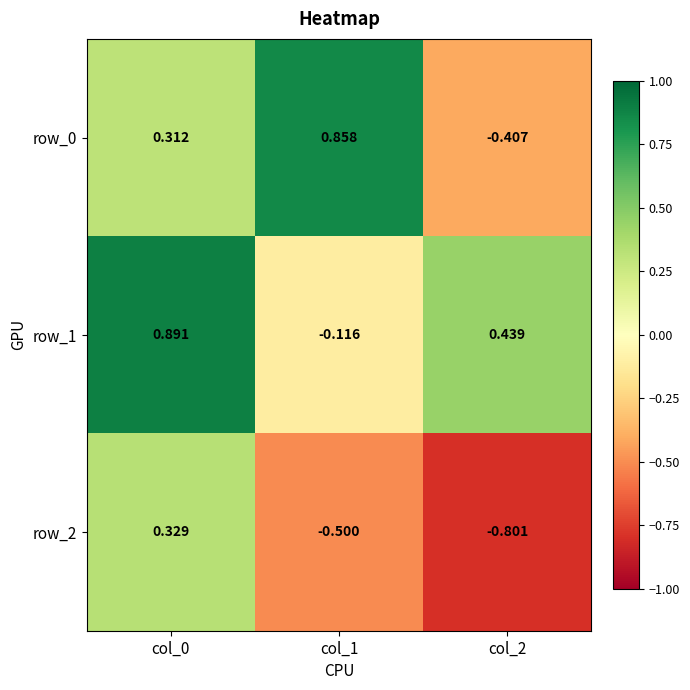

Where is row_0 nearest to the value 0?

col_0